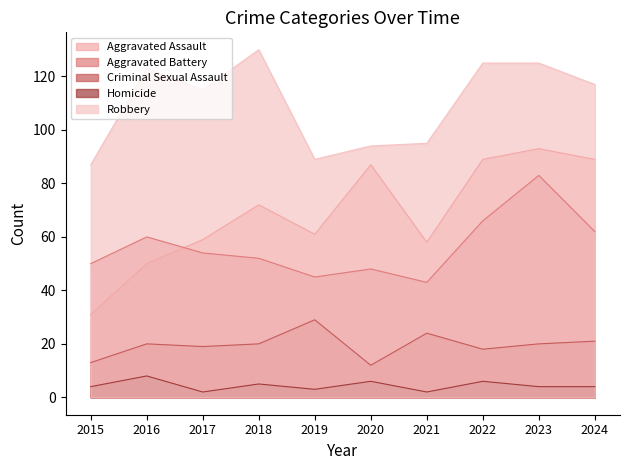

How many series are shown in this chart?

5